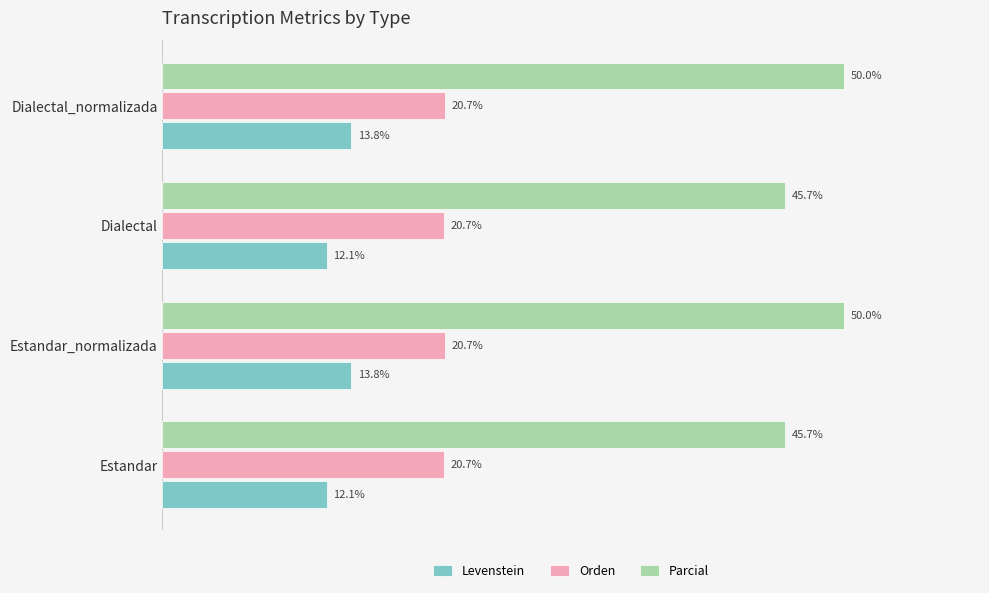

Rank the series by their maximum value, from highest to lowest.

Parcial, Orden, Levenstein